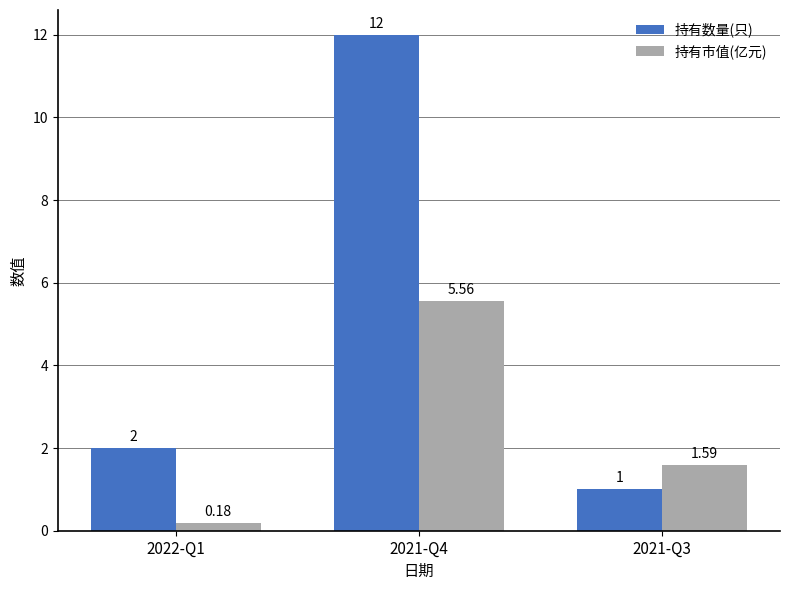

Is it true that 持有数量(只) equals 2.0 at 2022-Q1?

True